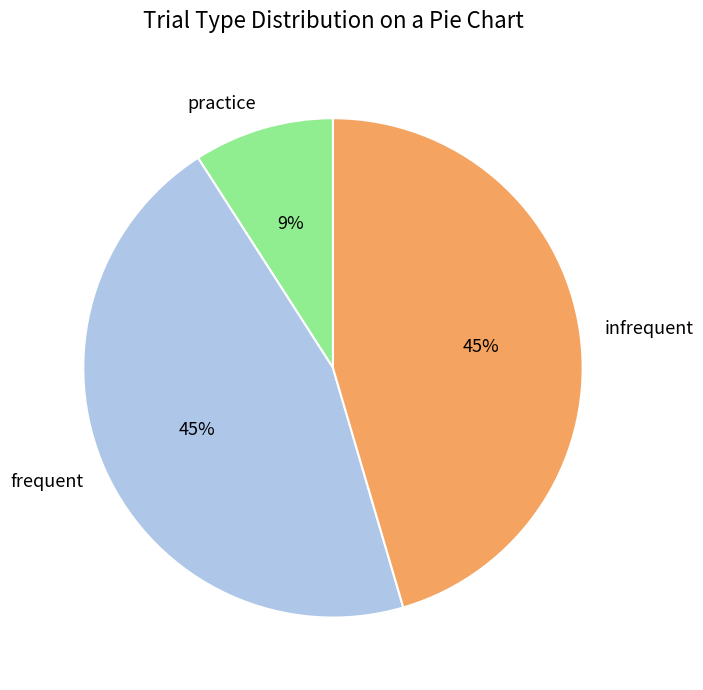

To the nearest percent, what percentage of the pie is frequent?

45%